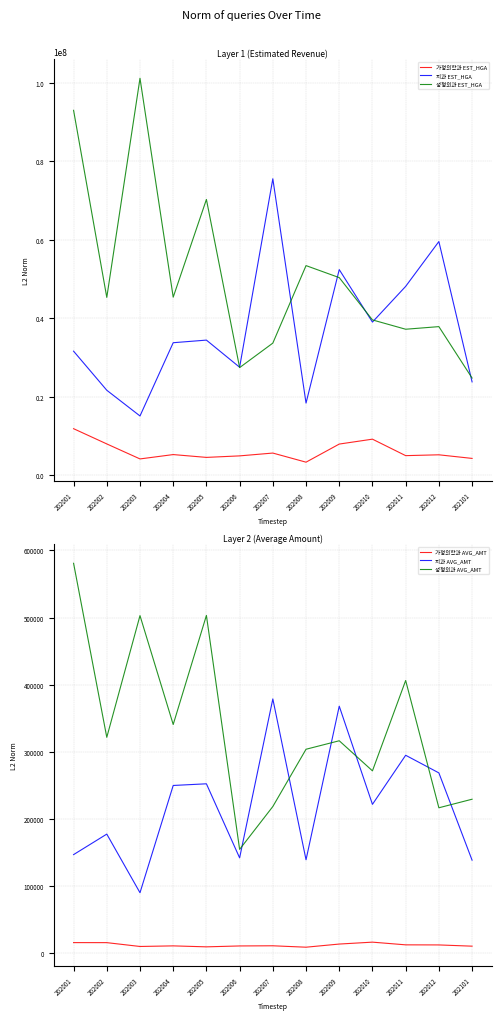

What is the sum of the 가정의학과 EST_HGA values at 202002 and 202003?

12236504